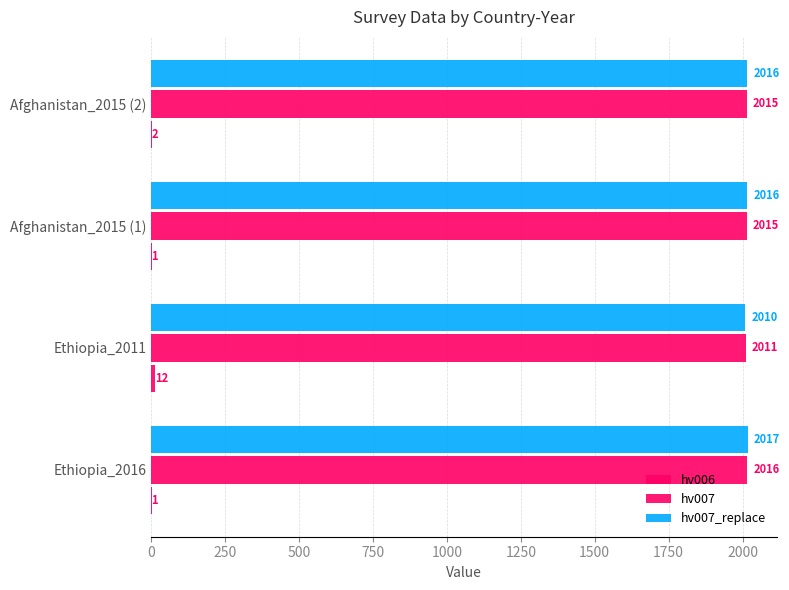

What is the value of the hv007_replace bar at the 2nd from the left?

2010